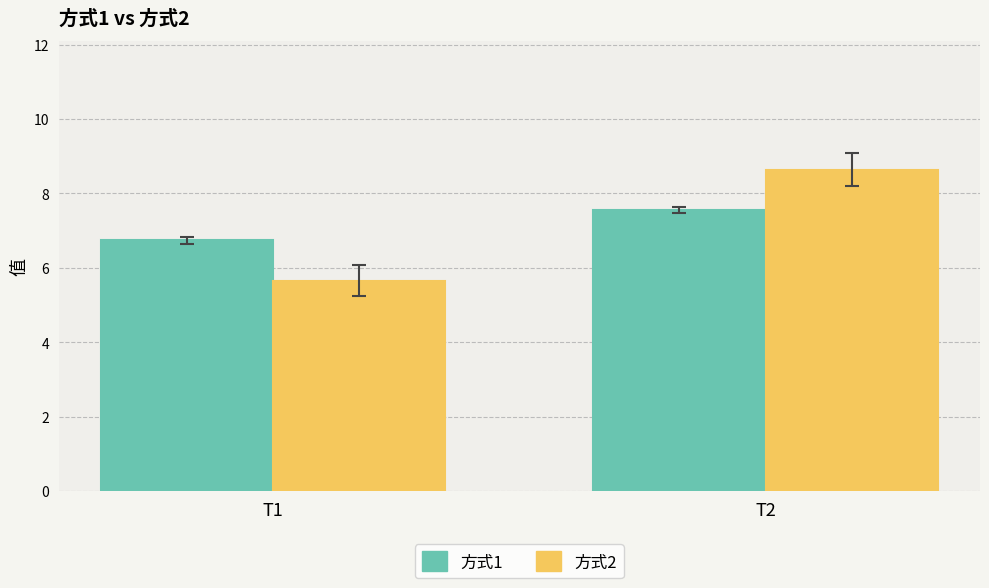

At which label does 方式1 reach its peak?

T2